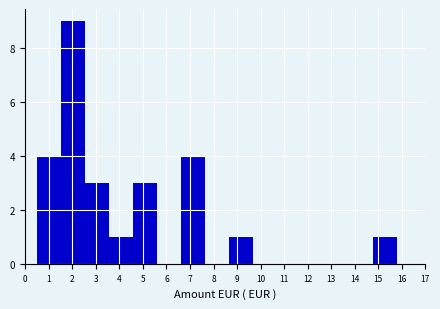

Reading left to right, list every bar in this chart as the range it spans on the x-axis followed by its height. Neither the bar edges nor the heights are printed on the chart, so give them approximately, as read against the axes.

0.51 to 1.53: 4
1.53 to 2.55: 9
2.55 to 3.57: 3
3.57 to 4.59: 1
4.59 to 5.61: 3
5.61 to 6.63: 0
6.63 to 7.65: 4
7.65 to 8.67: 0
8.67 to 9.69: 1
9.69 to 10.71: 0
10.71 to 11.73: 0
11.73 to 12.75: 0
12.75 to 13.77: 0
13.77 to 14.79: 0
14.79 to 15.81: 1